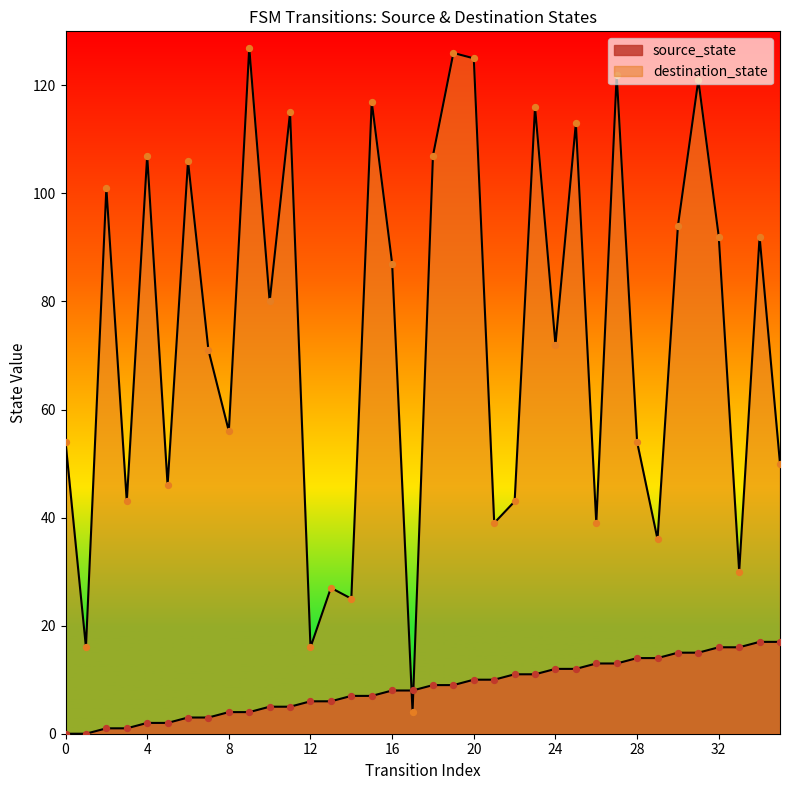

What are all the series names shown in the legend?

source_state, destination_state